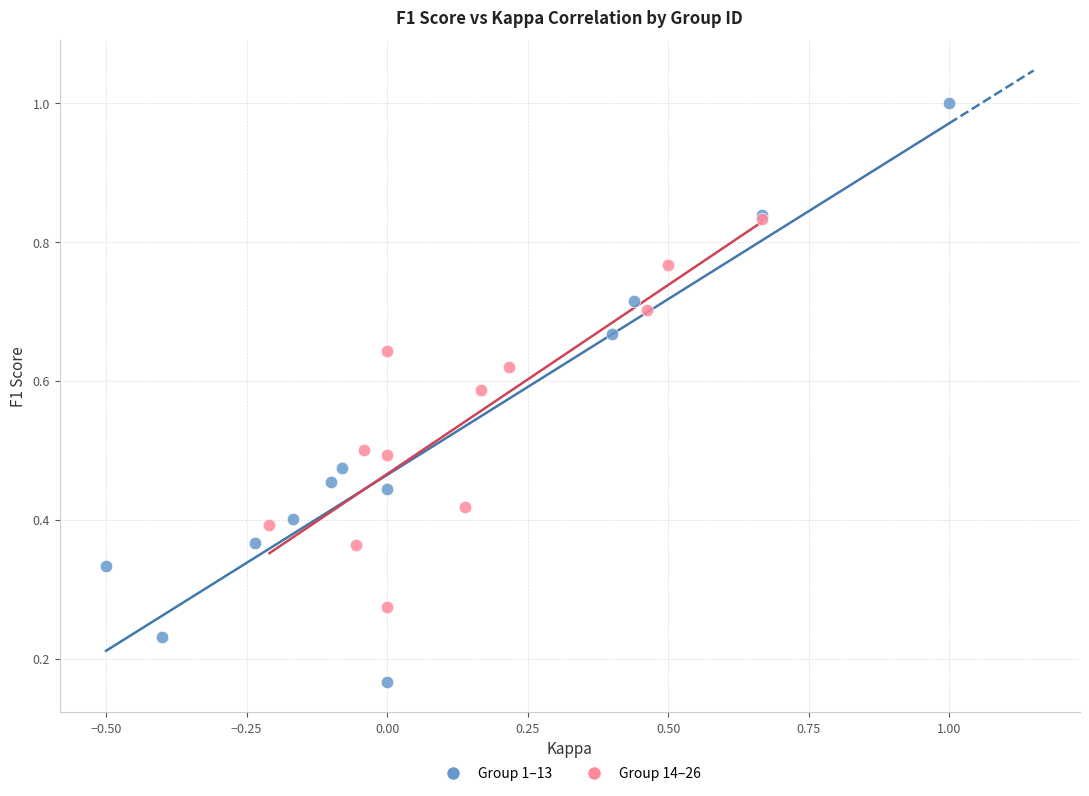

Which series has the widest spread of Y values?

Group 1–13